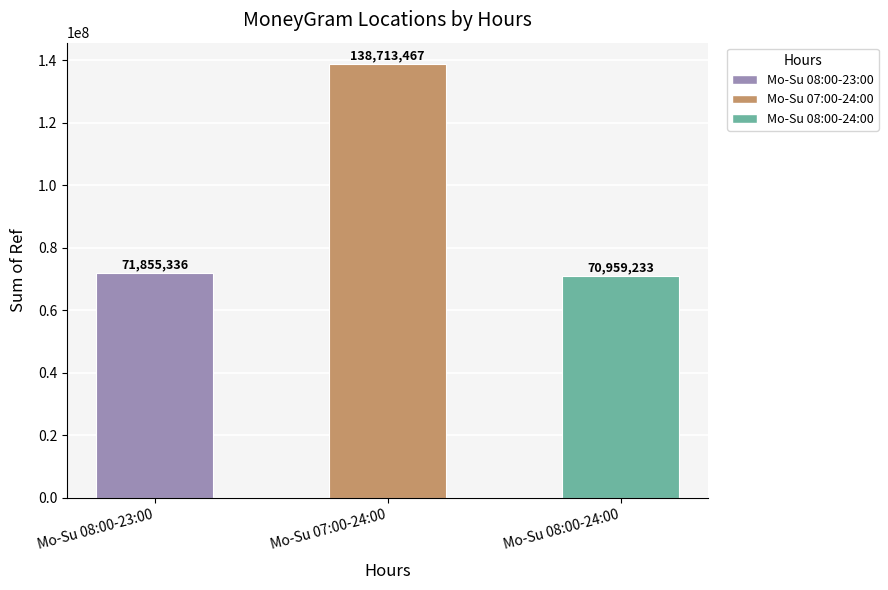

Between Mo-Su 08:00-24:00 and Mo-Su 08:00-23:00, which is larger?

Mo-Su 08:00-23:00